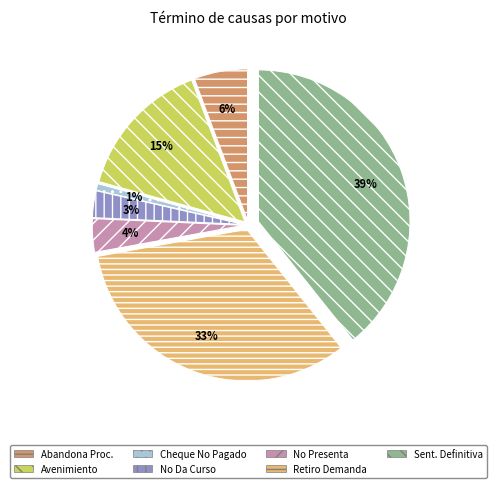

What percentage is the Avenimiento slice, to the nearest percent?

15%